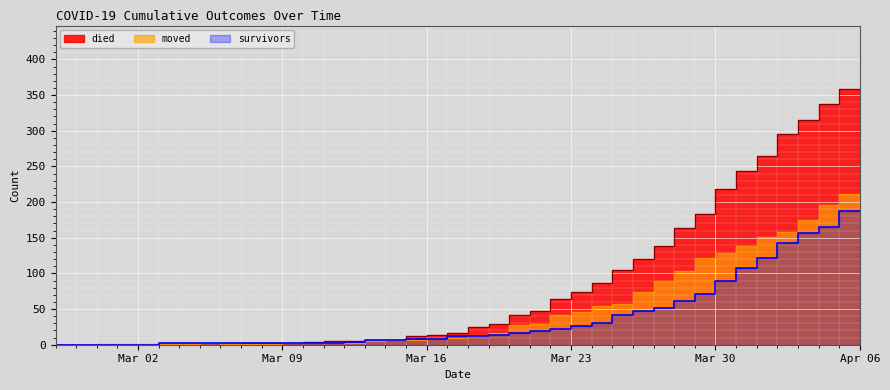

True or false: survivors has a value of 211 at 2020-04-04.

False